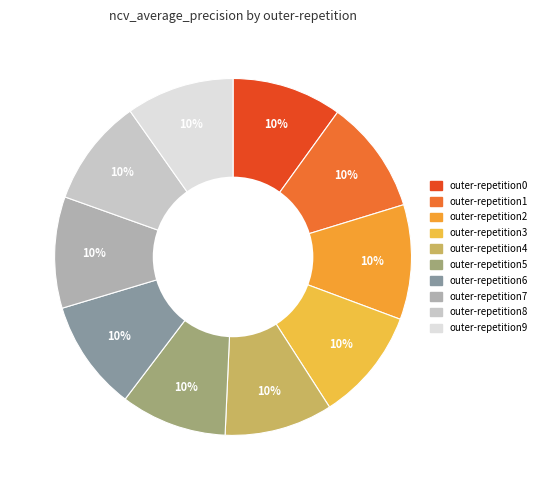

How many segments does this pie chart have?

10